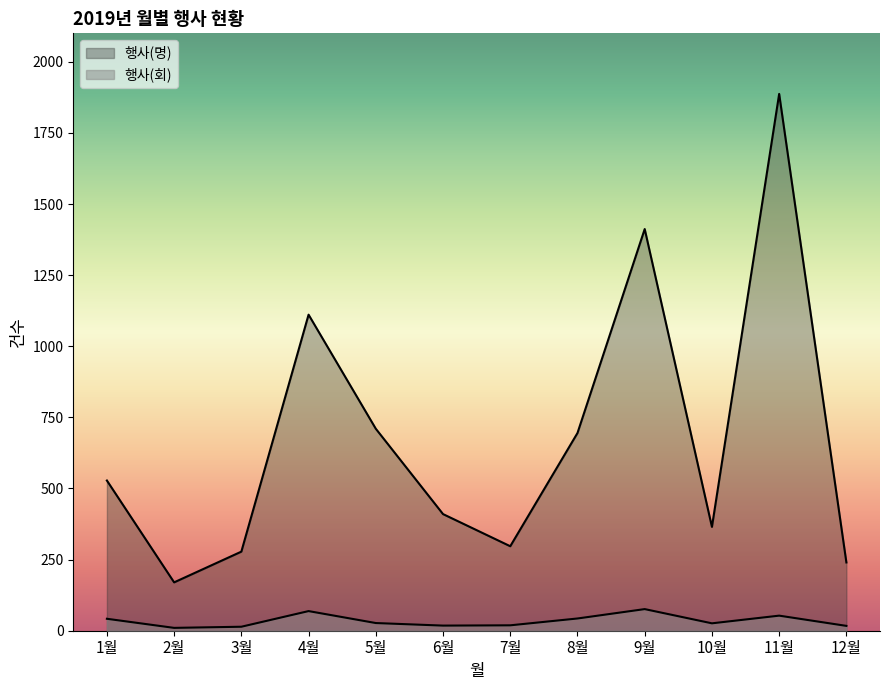

Between 4월 and 5월, which series saw the biggest shift?

행사(명)